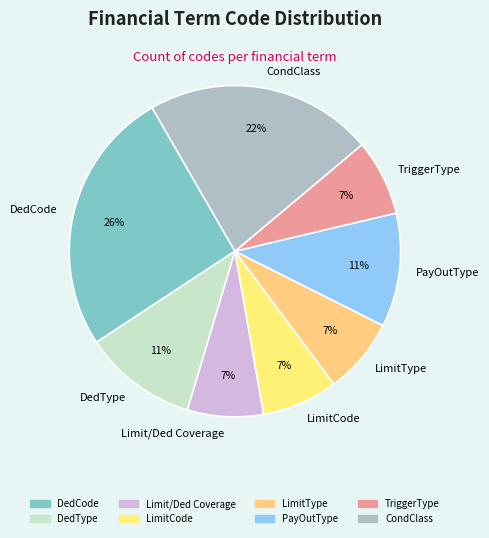

Is there any slice that represents more than half of the pie?

No